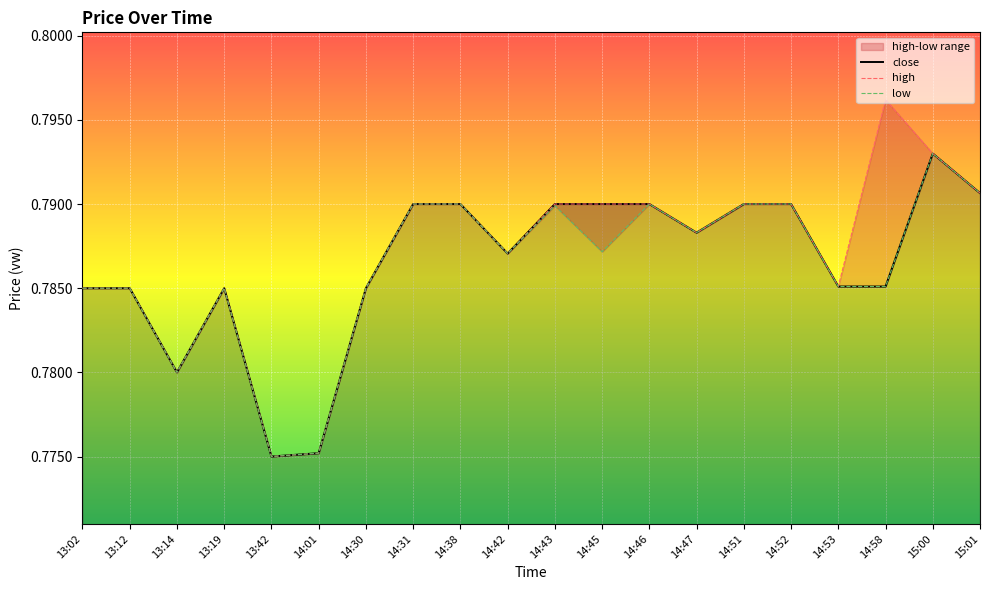

List the labels in order of close value, smallest first.

13:42, 14:01, 13:14, 13:02, 13:12, 13:19, 14:30, 14:58, 14:53, 14:42, 14:47, 14:31, 14:38, 14:43, 14:45, 14:46, 14:51, 14:52, 15:01, 15:00